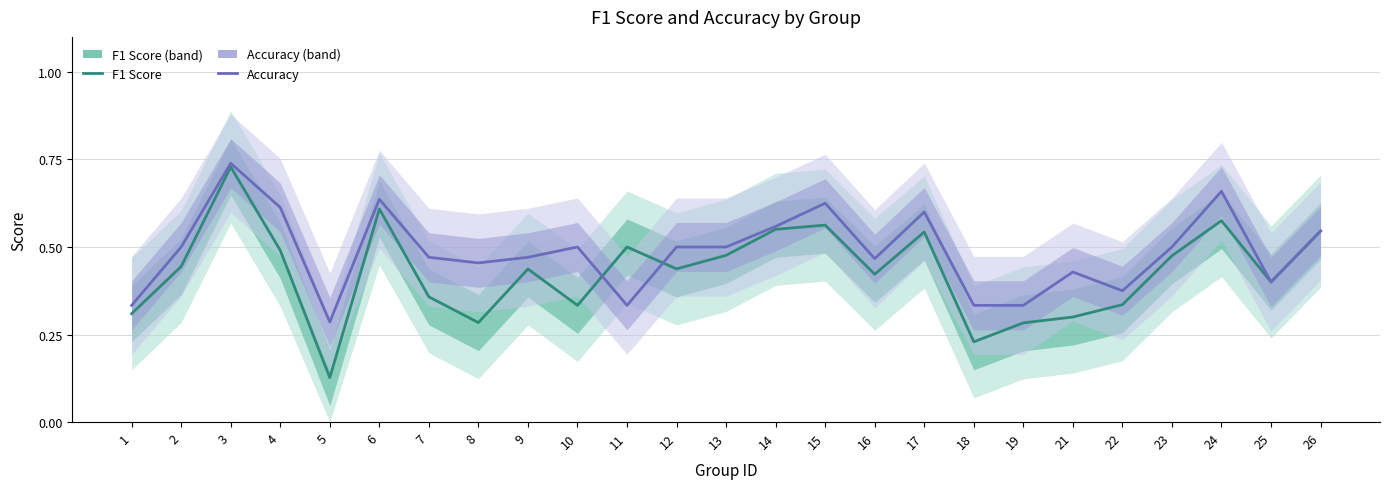

True or false: Accuracy has a value of 0.7 at 24.

True